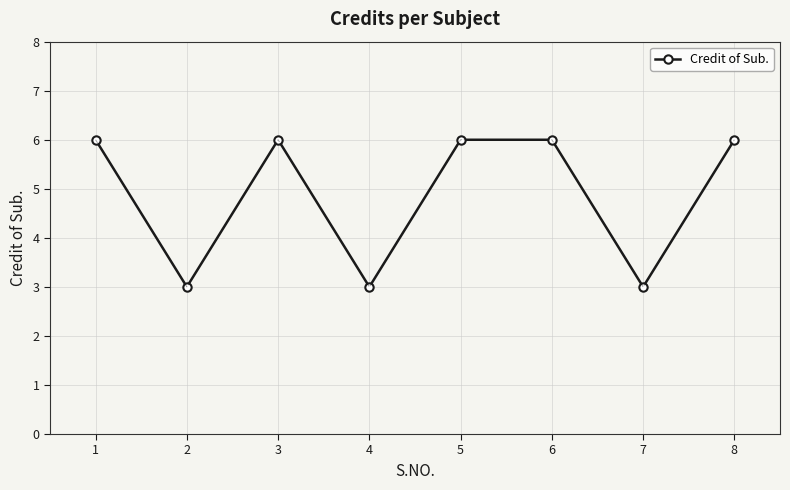

What value does the data have at 3?

6